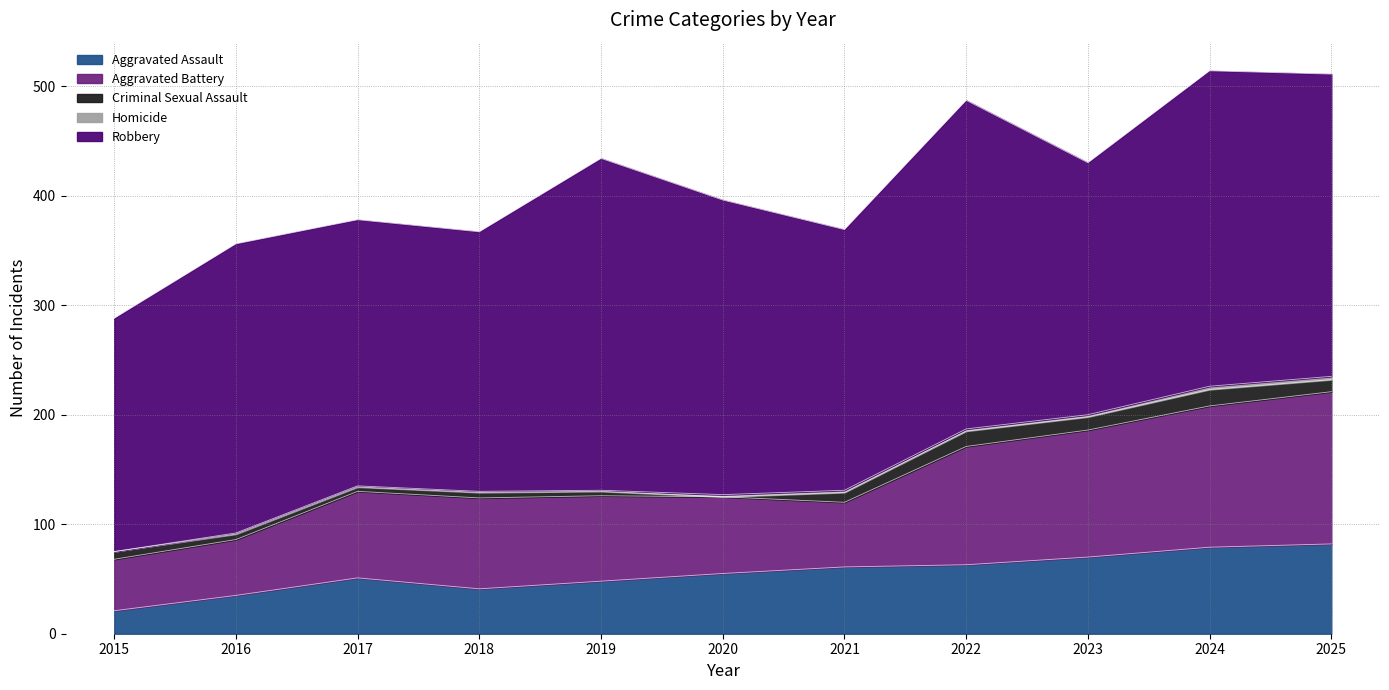

What is the maximum value shown in the chart?

303